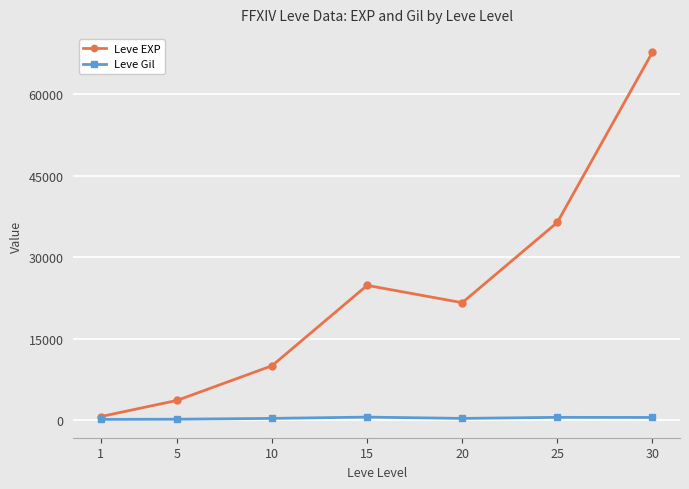

At which category does Leve EXP reach its first local valley?

20